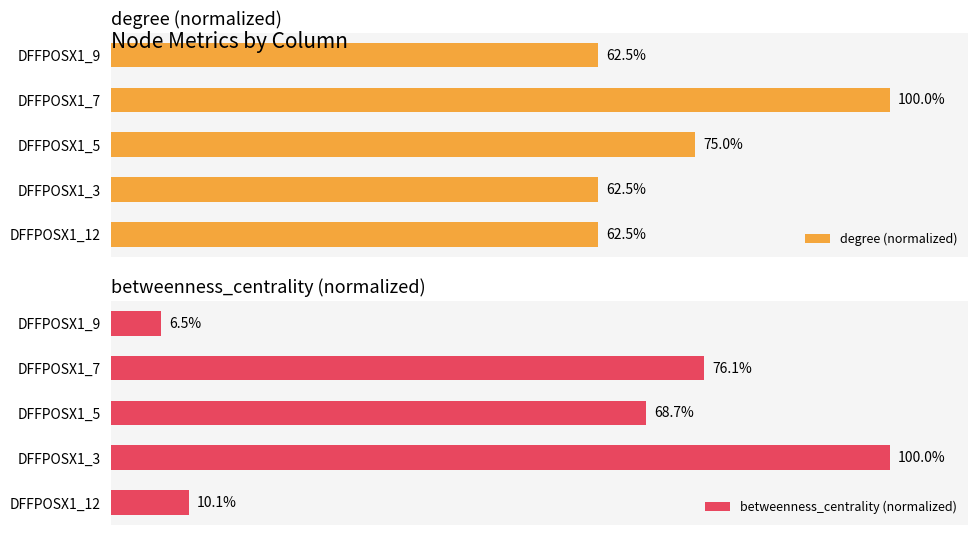

Where is degree (normalized) nearest to the value 81?

DFFPOSX1_5